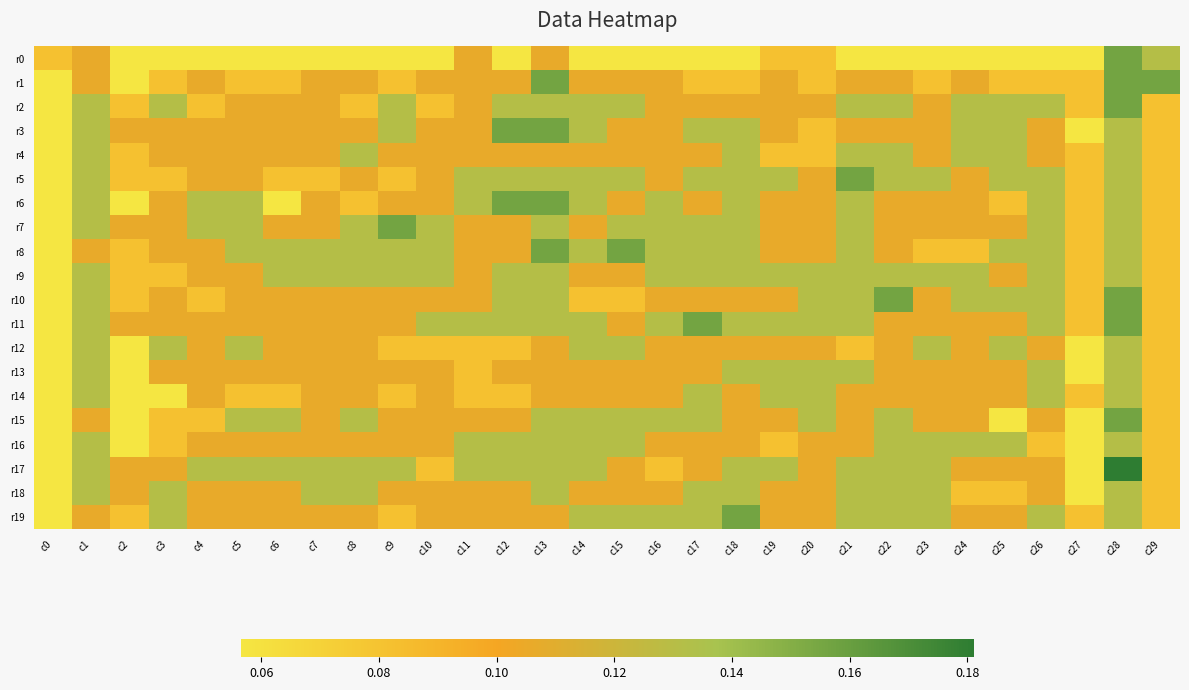

At c28, list the series in order from largest to smallest.

r17, r0, r1, r2, r10, r11, r15, r3, r4, r5, r6, r7, r8, r9, r12, r13, r14, r16, r18, r19